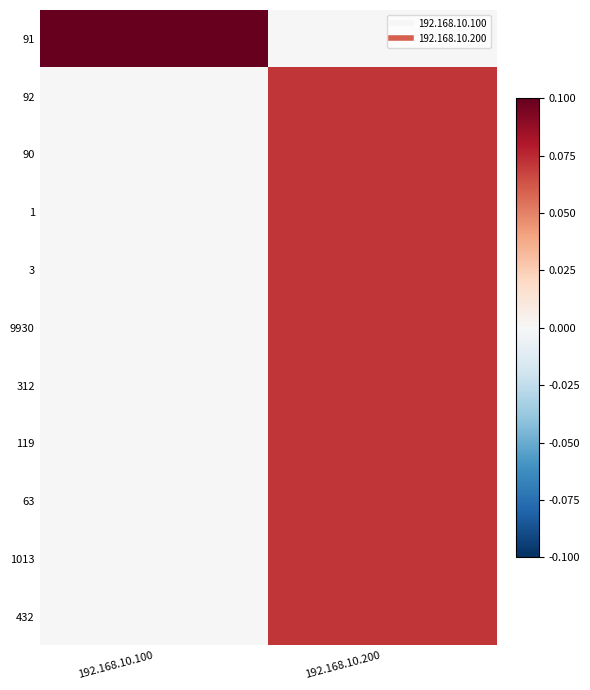

Which category has the highest value across all series?

192.168.10.100